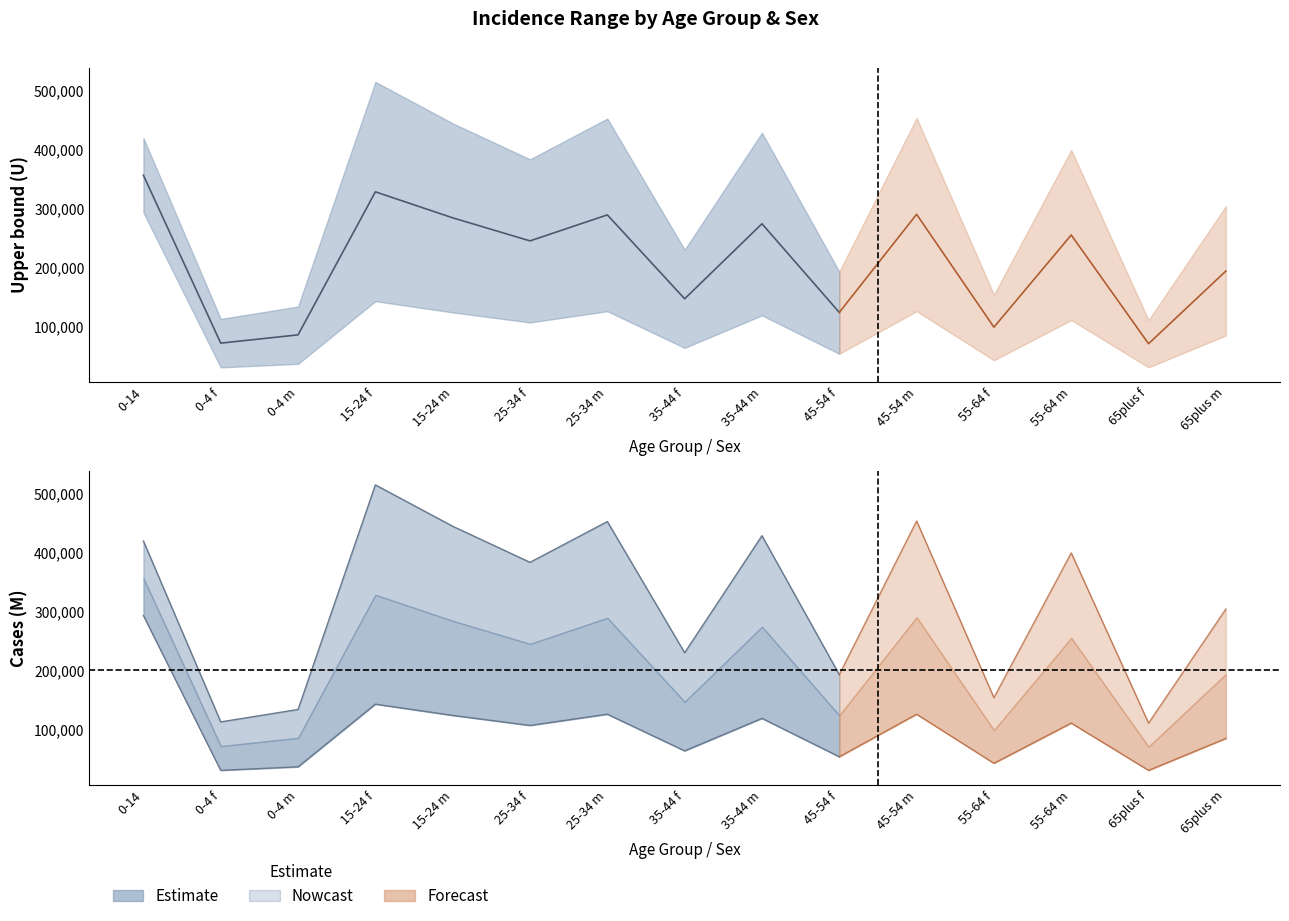

Which category has the highest value across all series?

0-14